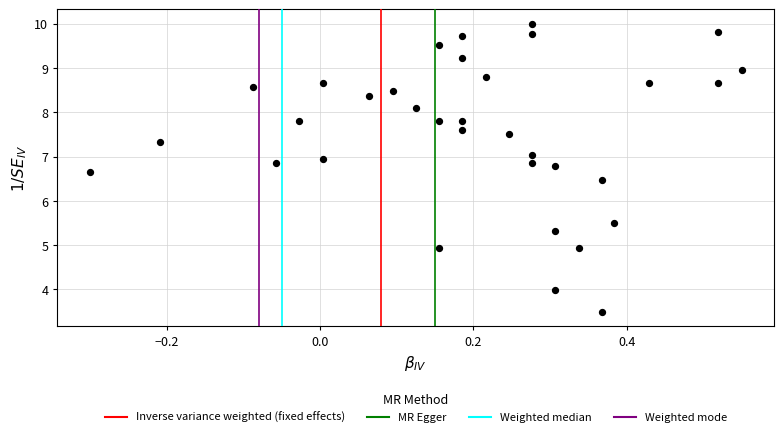

What is the range of X values (max minus min)?

0.9